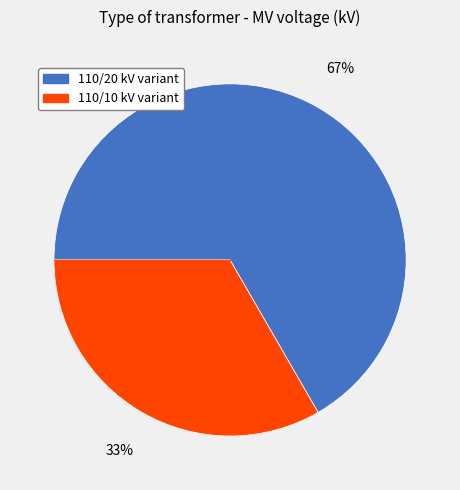

How many segments does this pie chart have?

2